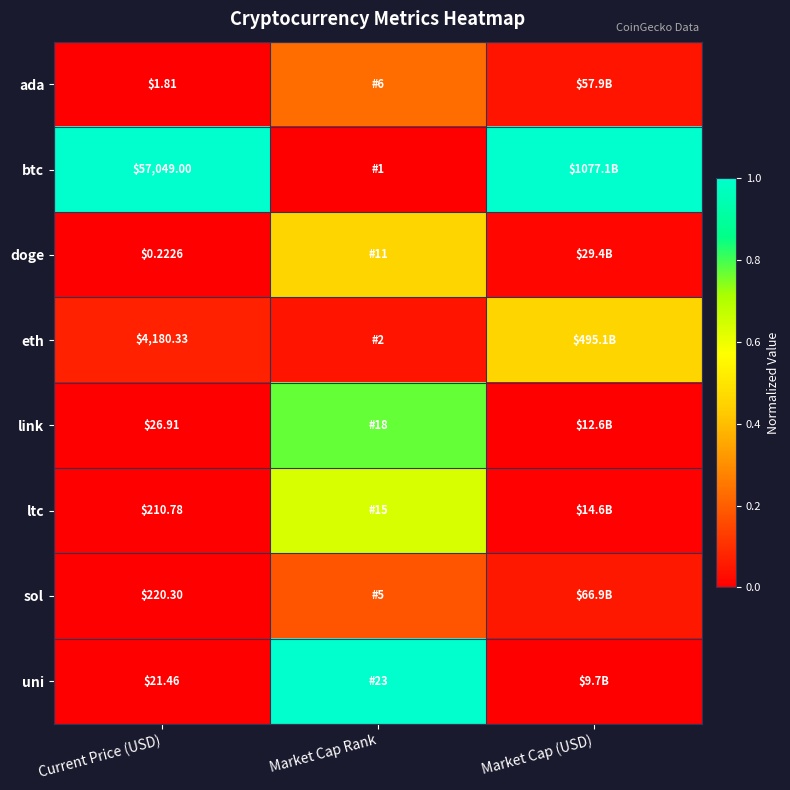

What is the spread (max minus min) of values at Market Cap (USD)?

1.0